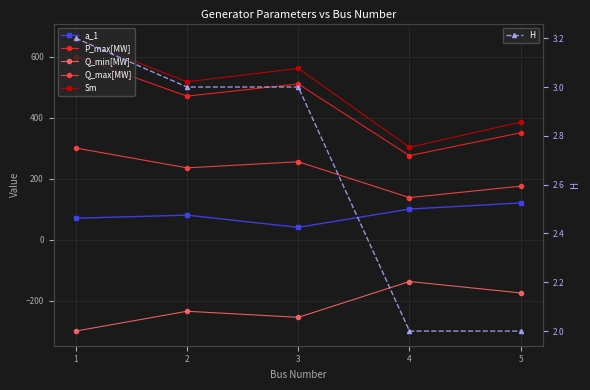

Is it true that Sm equals 517.0 at 2?

True